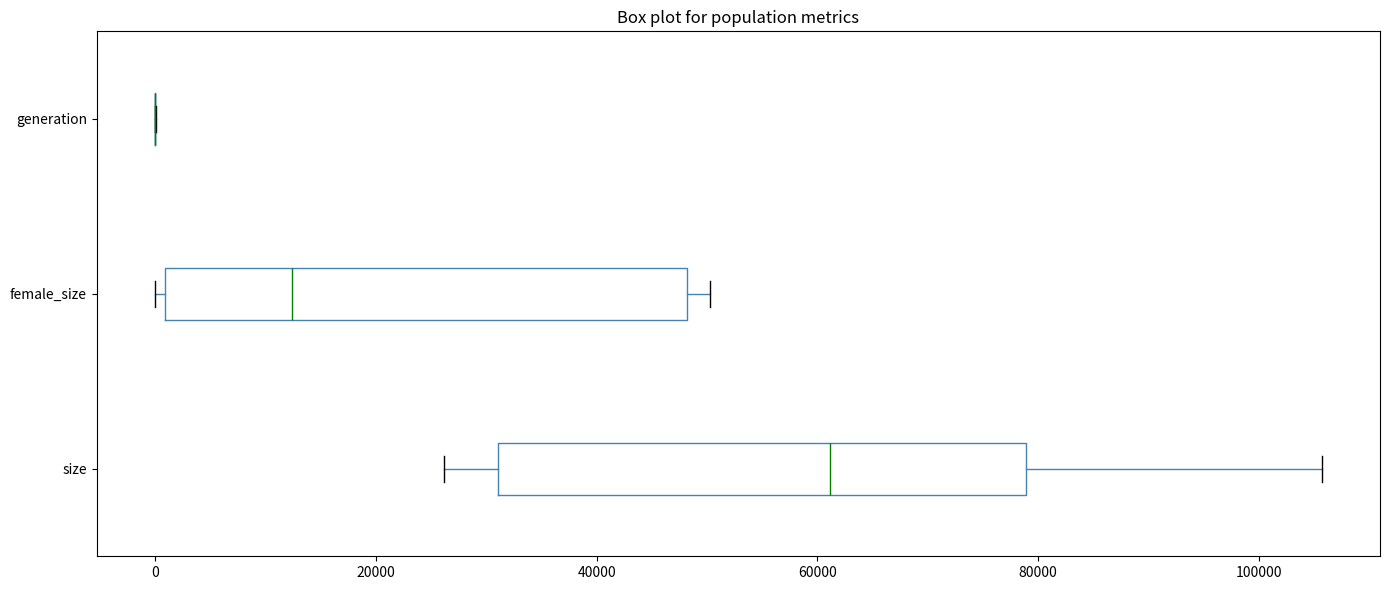

Reading bottom to top, read every box against the x-axis: the position of its median line, the range the box covers, and the ends of its whiskers. The values are not printed on the chart, so give them approximately, as read against the axis.

size: median 62000, box 32000 to 78000, whiskers 26000 to 106000
female_size: median 12000, box 0 to 48000, whiskers 0 (just left of the box's left edge) to 50000
generation: box collapsed to a line at 0, whiskers 0 to 0